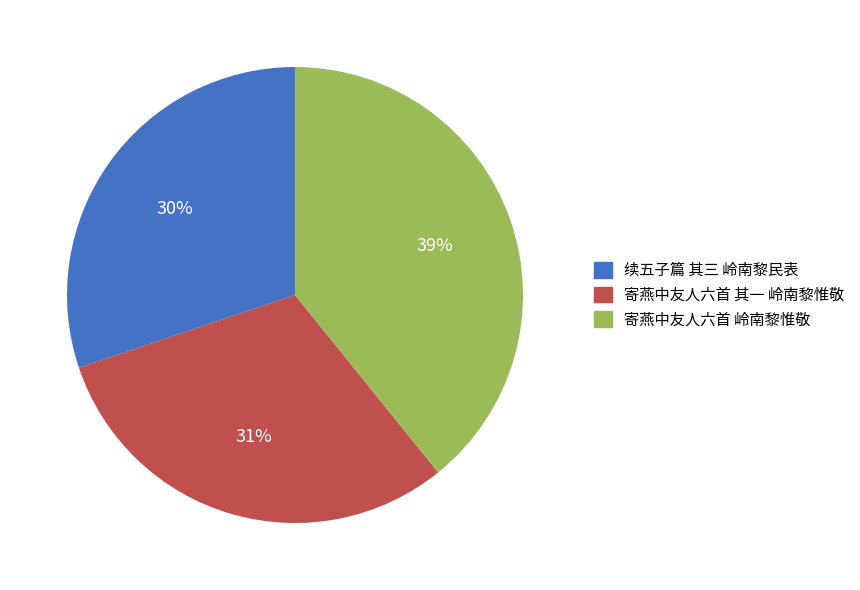

True or false: 寄燕中友人六首 岭南黎惟敬 accounts for 39% of the total.

True